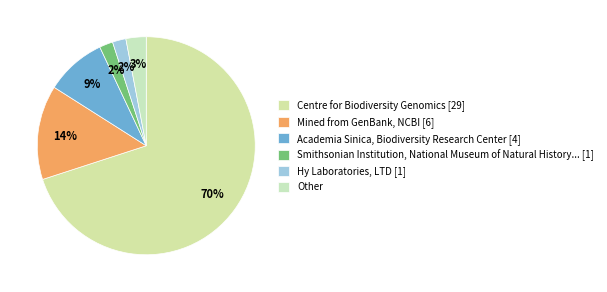

Is there any slice that represents more than half of the pie?

Yes